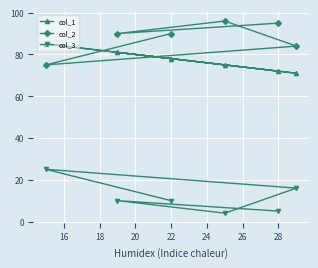

How many values in the col_1 series exceed 78?

2